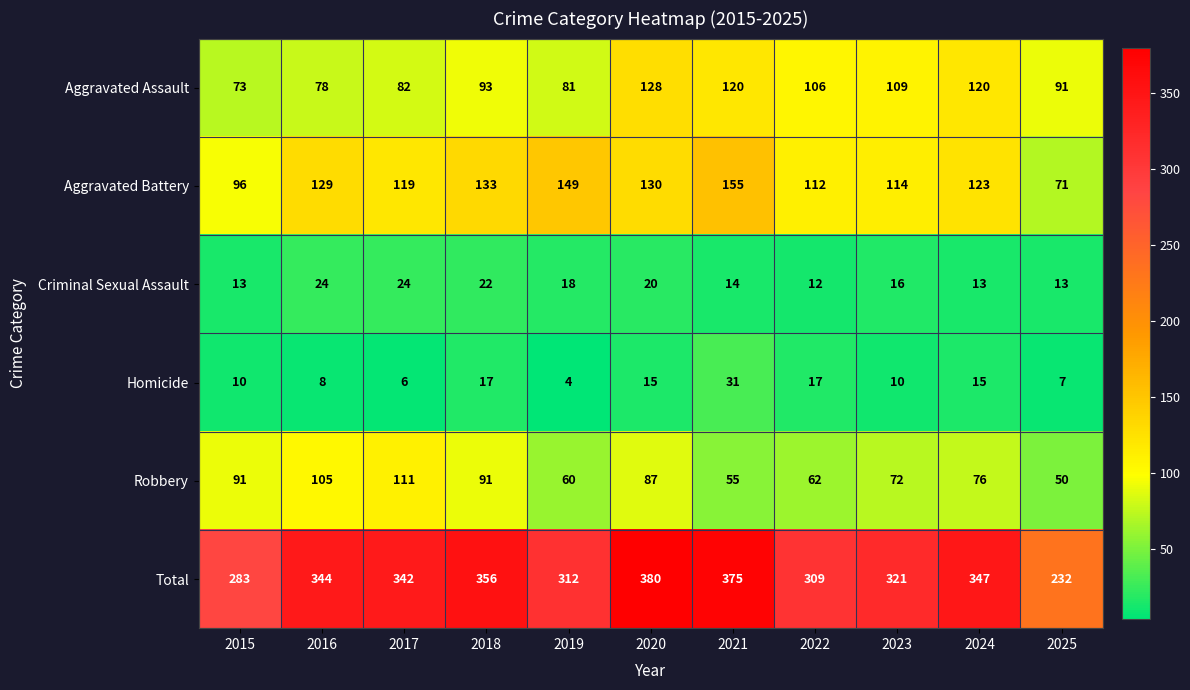

The value of Aggravated Assault at 2019 is 125. True or false?

False